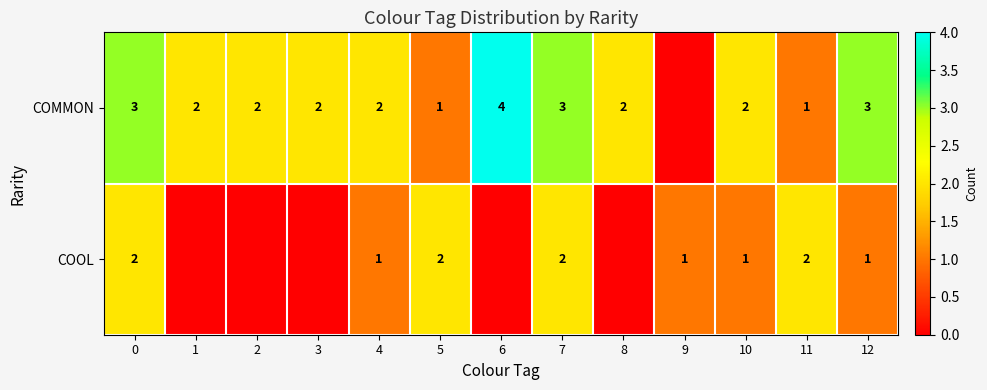

Reading right to left, transcribe all the data shown in this chart.

row_0: 3	1	2	0	2	3	4	1	2	2	2	2	3
row_1: 1	2	1	1	0	2	0	2	1	0	0	0	2